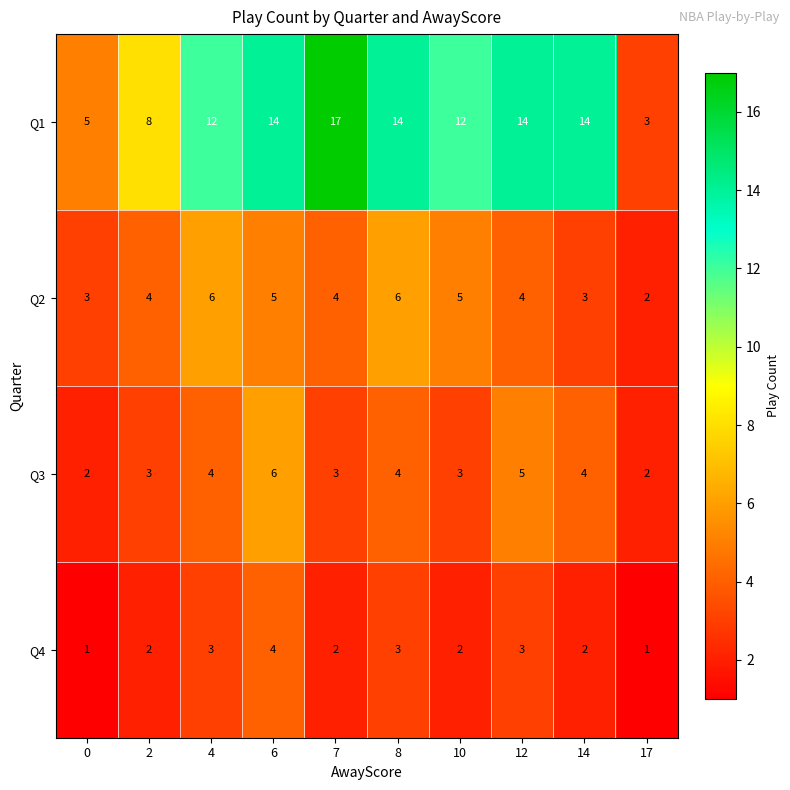

Count the Q2 values in the range 3 to 5.

7